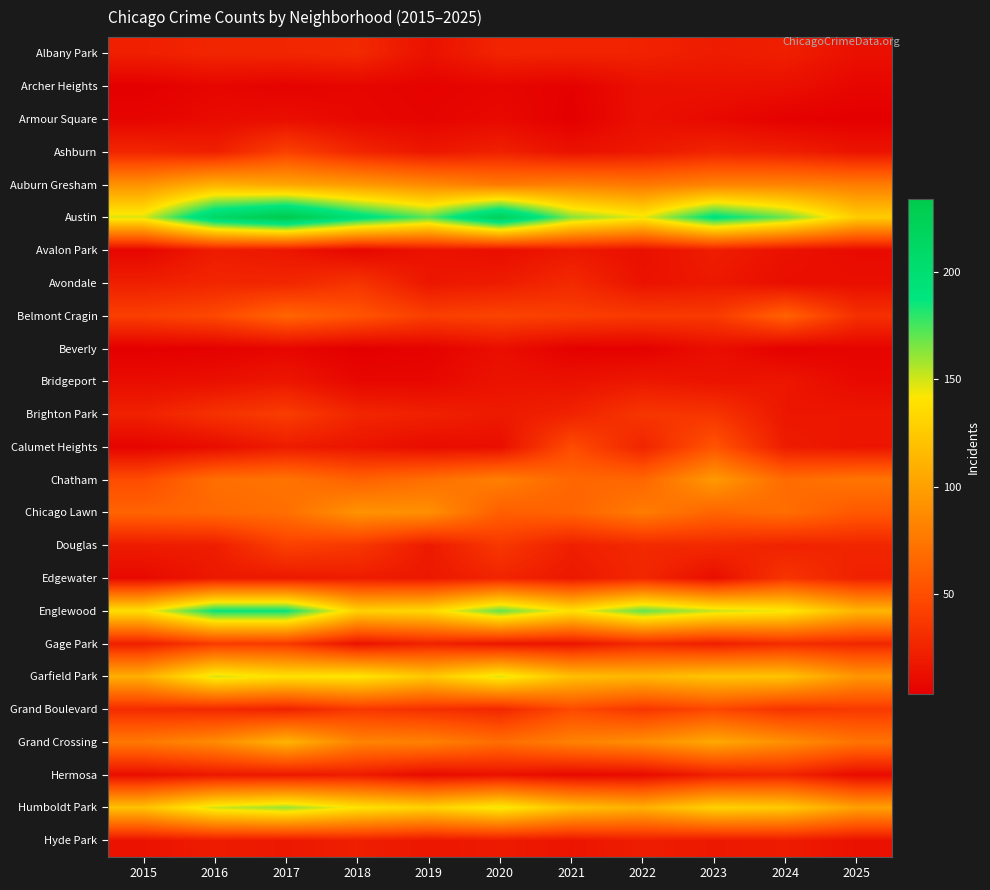

Reading left to right, what are all the values shown in this chart?

Albany Park: 2015=22	2016=26	2017=26	2018=28	2019=14	2020=25	2021=25	2022=24	2023=20	2024=22	2025=13
Archer Heights: 2015=3	2016=7	2017=5	2018=7	2019=5	2020=7	2021=4	2022=13	2023=14	2024=13	2025=7
Armour Square: 2015=6	2016=10	2017=12	2018=8	2019=6	2020=9	2021=3	2022=13	2023=9	2024=4	2025=3
Ashburn: 2015=26	2016=22	2017=42	2018=26	2019=17	2020=23	2021=14	2022=18	2023=25	2024=22	2025=15
Auburn Gresham: 2015=91	2016=110	2017=103	2018=96	2019=86	2020=76	2021=80	2022=75	2023=82	2024=82	2025=78
Austin: 2015=148	2016=211	2017=234	2018=197	2019=171	2020=222	2021=164	2022=145	2023=193	2024=168	2025=127
Avalon Park: 2015=7	2016=20	2017=17	2018=7	2019=15	2020=12	2021=18	2022=13	2023=21	2024=14	2025=10
Avondale: 2015=22	2016=26	2017=26	2018=35	2019=17	2020=20	2021=28	2022=15	2023=18	2024=12	2025=12
Belmont Cragin: 2015=41	2016=47	2017=64	2018=54	2019=41	2020=44	2021=41	2022=38	2023=38	2024=62	2025=32
Beverly: 2015=3	2016=4	2017=7	2018=3	2019=5	2020=12	2021=4	2022=4	2023=12	2024=4	2025=6
Bridgeport: 2015=11	2016=13	2017=17	2018=8	2019=8	2020=15	2021=14	2022=18	2023=15	2024=17	2025=9
Brighton Park: 2015=23	2016=33	2017=40	2018=26	2019=23	2020=19	2021=24	2022=36	2023=35	2024=17	2025=17
Calumet Heights: 2015=6	2016=11	2017=20	2018=16	2019=11	2020=12	2021=49	2022=25	2023=54	2024=20	2025=16
Chatham: 2015=49	2016=70	2017=73	2018=62	2019=70	2020=80	2021=65	2022=65	2023=96	2024=68	2025=74
Chicago Lawn: 2015=63	2016=66	2017=70	2018=92	2019=90	2020=60	2021=63	2022=78	2023=64	2024=69	2025=56
Douglas: 2015=20	2016=21	2017=42	2018=37	2019=19	2020=37	2021=22	2022=28	2023=28	2024=24	2025=26
Edgewater: 2015=9	2016=18	2017=18	2018=20	2019=18	2020=25	2021=18	2022=27	2023=12	2024=35	2025=23
Englewood: 2015=138	2016=187	2017=187	2018=130	2019=134	2020=170	2021=139	2022=170	2023=152	2024=144	2025=113
Gage Park: 2015=22	2016=39	2017=38	2018=15	2019=24	2020=17	2021=16	2022=28	2023=22	2024=30	2025=27
Garfield Park: 2015=109	2016=149	2017=139	2018=142	2019=124	2020=148	2021=119	2022=114	2023=122	2024=121	2025=94
Grand Boulevard: 2015=30	2016=28	2017=24	2018=37	2019=32	2020=27	2021=48	2022=36	2023=46	2024=34	2025=38
Grand Crossing: 2015=76	2016=87	2017=112	2018=83	2019=81	2020=69	2021=81	2022=89	2023=105	2024=90	2025=73
Hermosa: 2015=12	2016=18	2017=18	2018=20	2019=10	2020=14	2021=9	2022=10	2023=22	2024=25	2025=10
Humboldt Park: 2015=120	2016=150	2017=160	2018=140	2019=130	2020=145	2021=120	2022=110	2023=130	2024=125	2025=100
Hyde Park: 2015=15	2016=20	2017=18	2018=22	2019=17	2020=19	2021=16	2022=21	2023=18	2024=20	2025=14